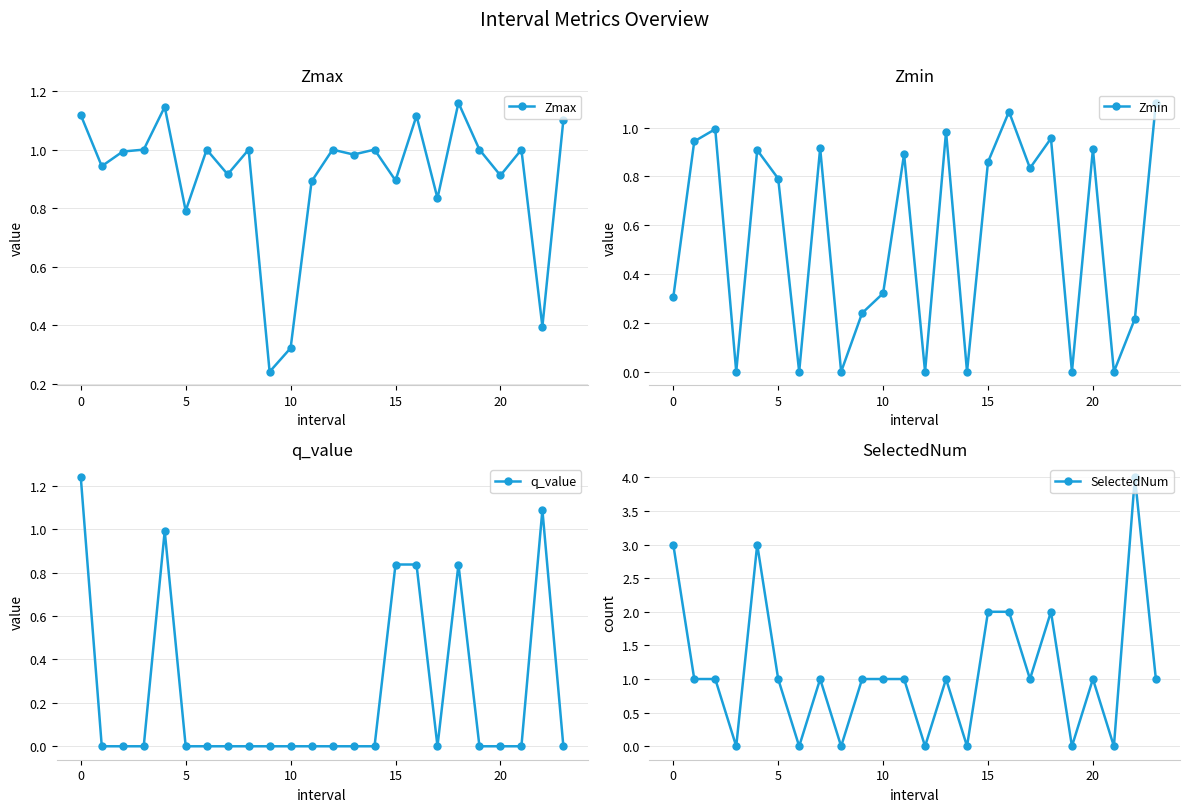

True or false: Zmax has more than 2 interior local peaks.

True